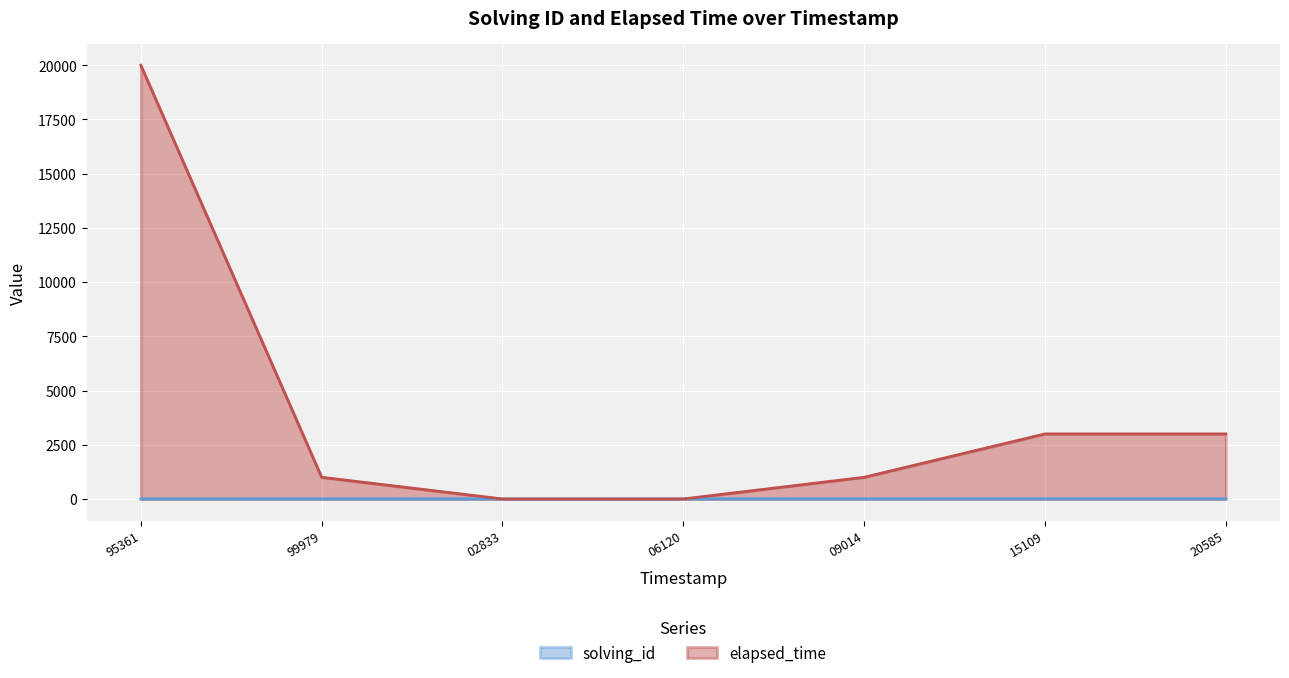

At how many categories does at least one series exceed 13542?

1